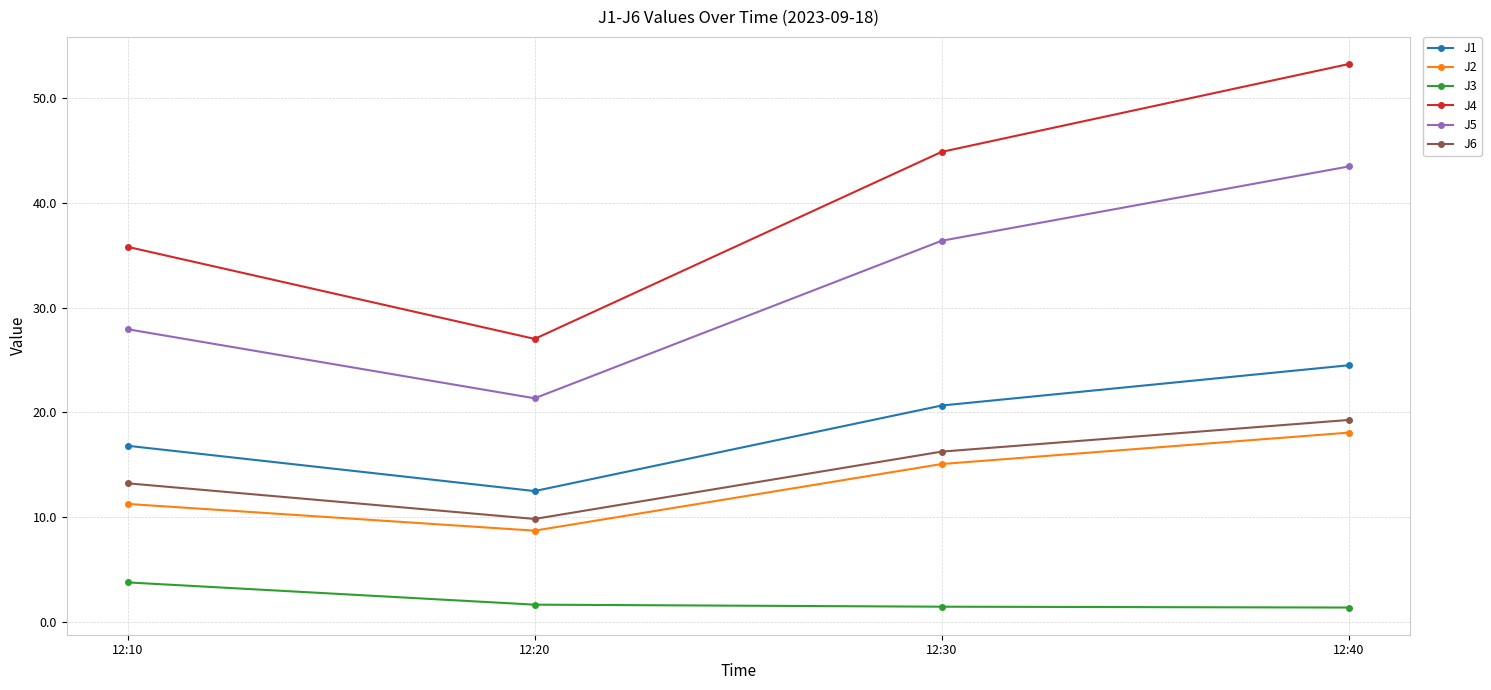

Which category has the highest value across all series?

12:40